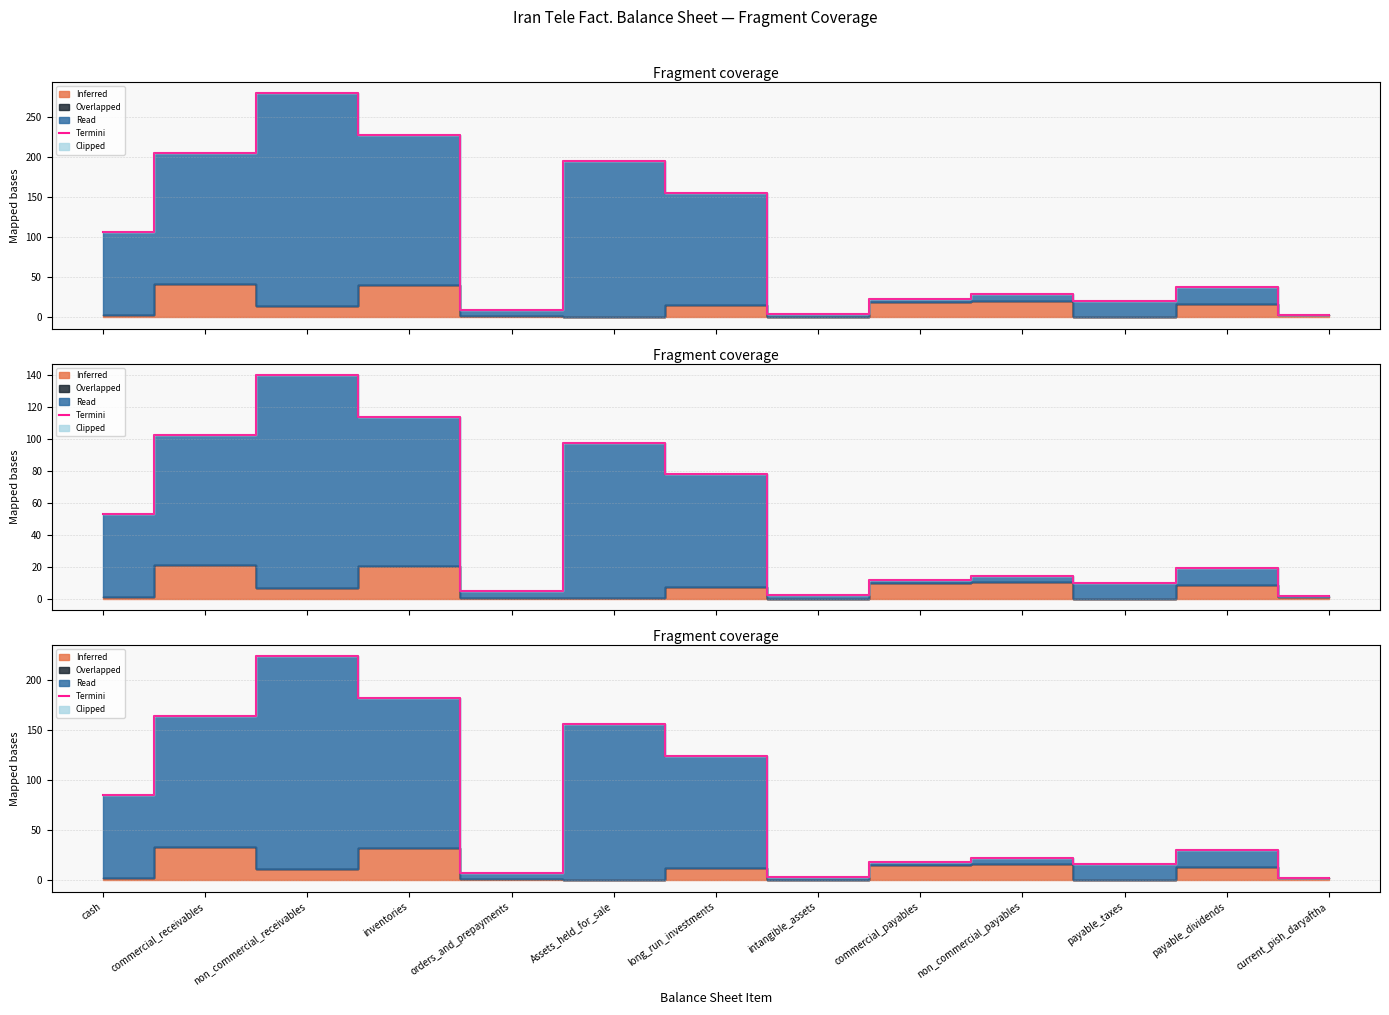

What is the ratio of the value at Assets_held_for_sale to the value at payable_taxes?

9.7